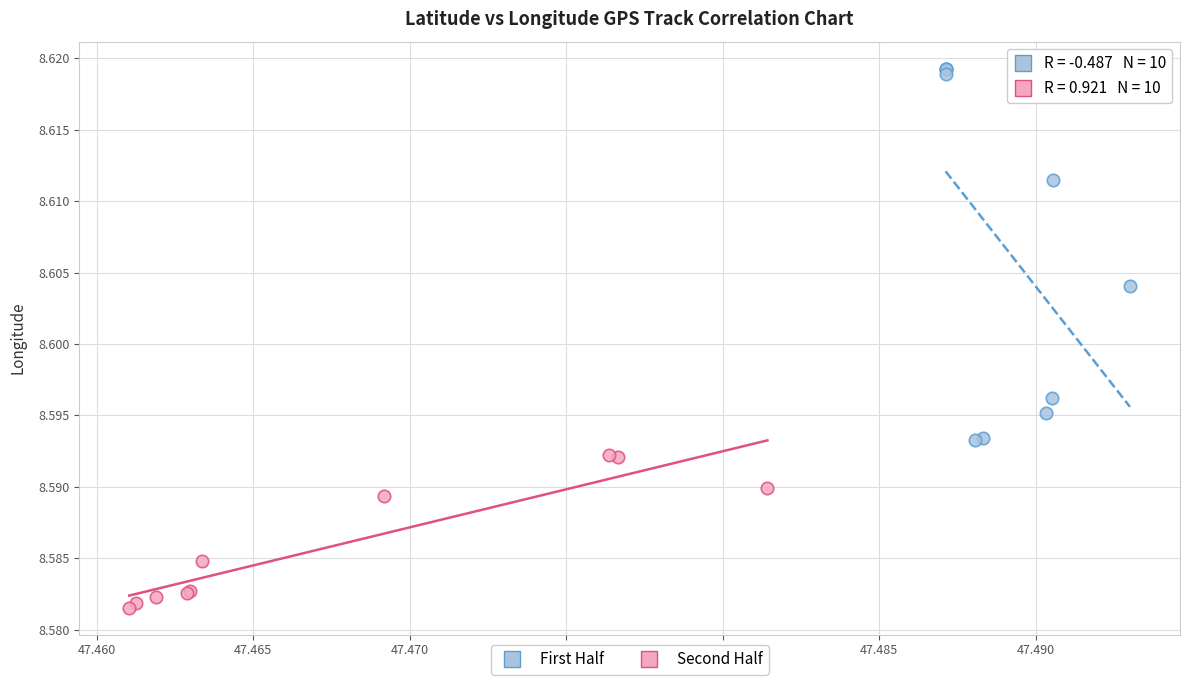

Which series has the widest spread of Y values?

First Half